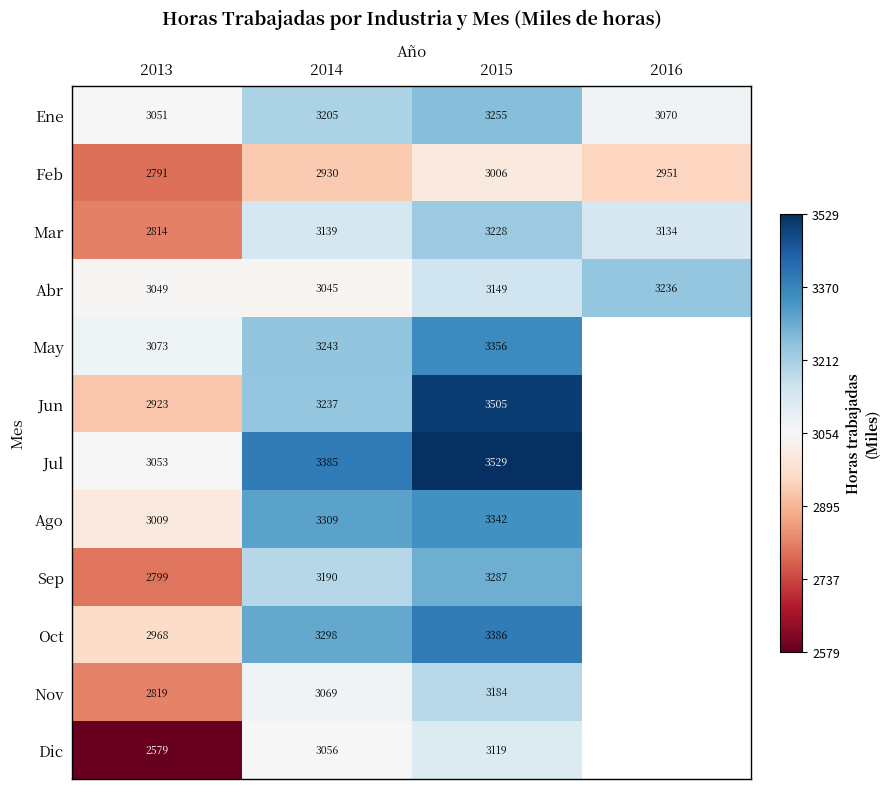

Rank the series at 2014 from lowest to highest value.

Feb, Abr, Dic, Nov, Mar, Sep, Ene, Jun, May, Oct, Ago, Jul